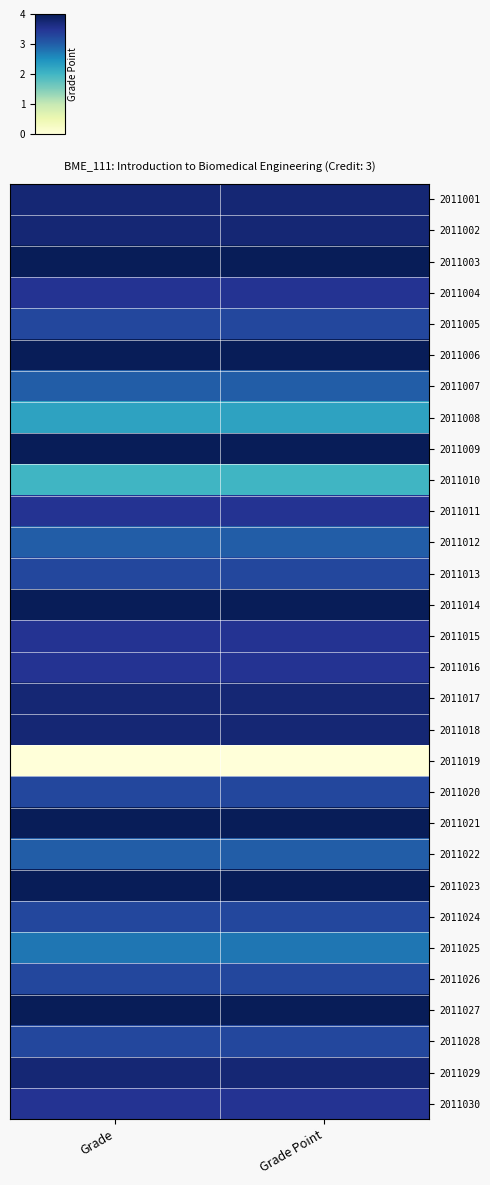

What is the total value across all series at Grade?

99.8